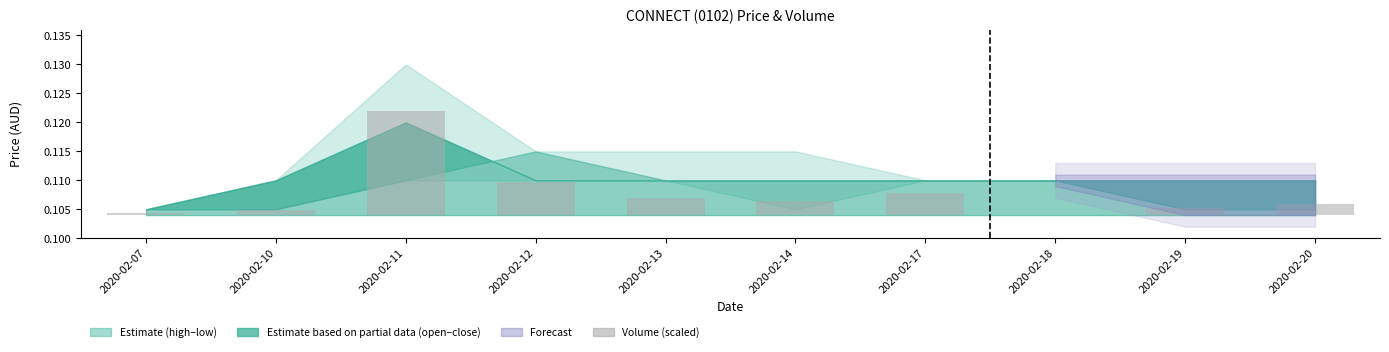

At which category does the chart reach its peak across all series?

2020-02-11